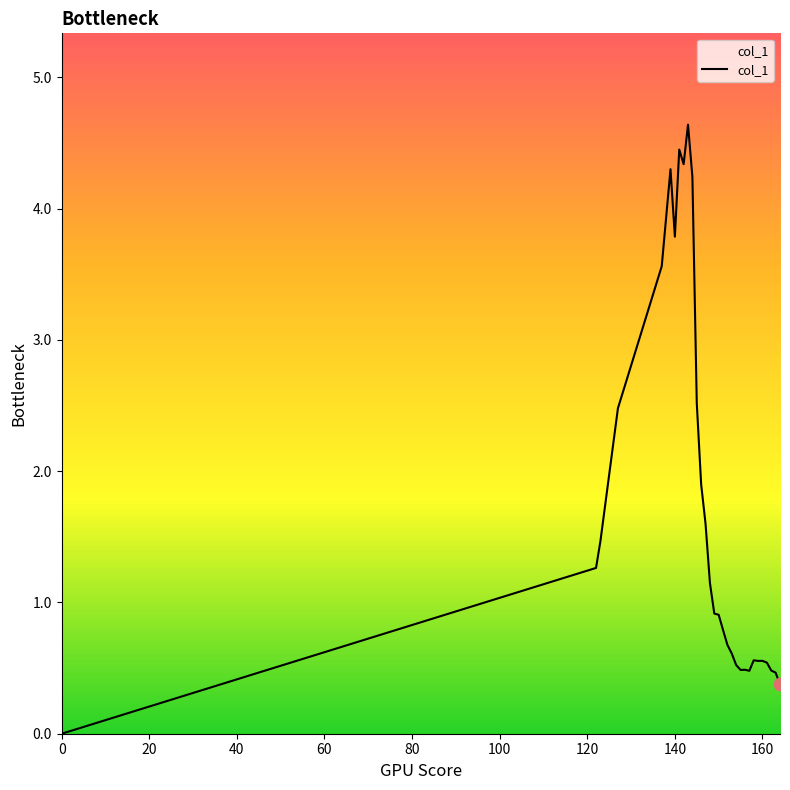

What is the difference between the maximum and minimum values?

4.6